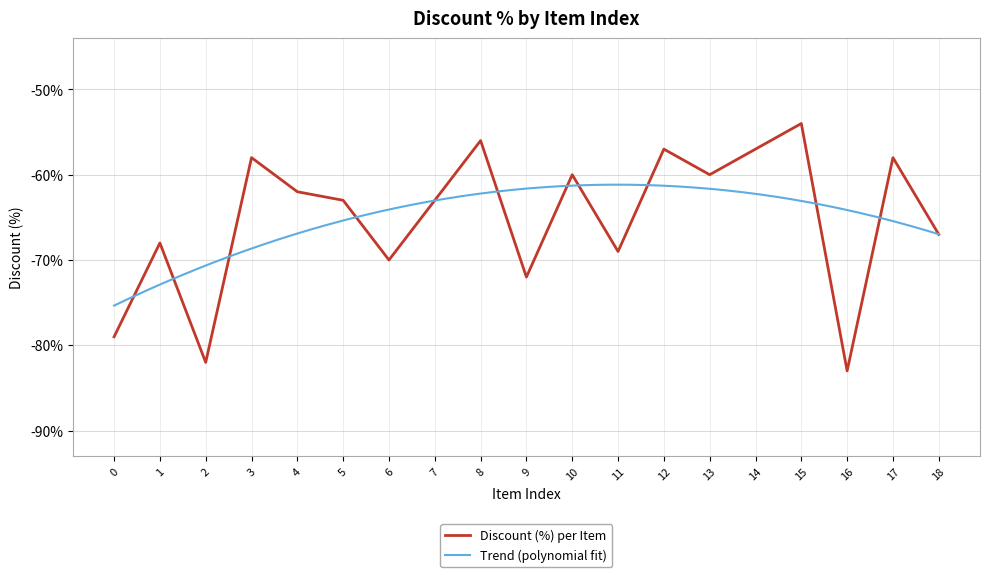

Rank the categories by value from lowest to highest.

16, 2, 0, 9, 6, 11, 1, 18, 5, 7, 4, 10, 13, 3, 17, 12, 14, 8, 15